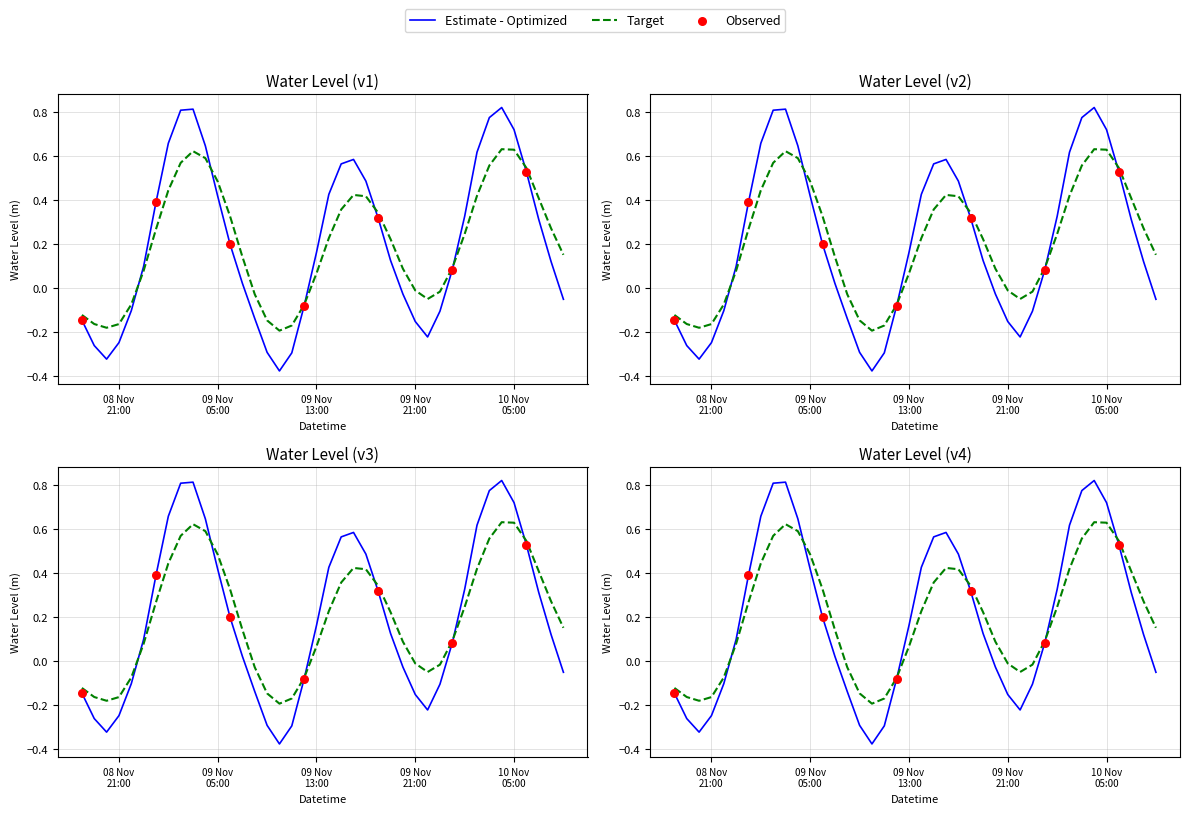

What is the change in value from 2024-11-09 11:00:00 to 2024-11-09 18:00:00?

+0.6